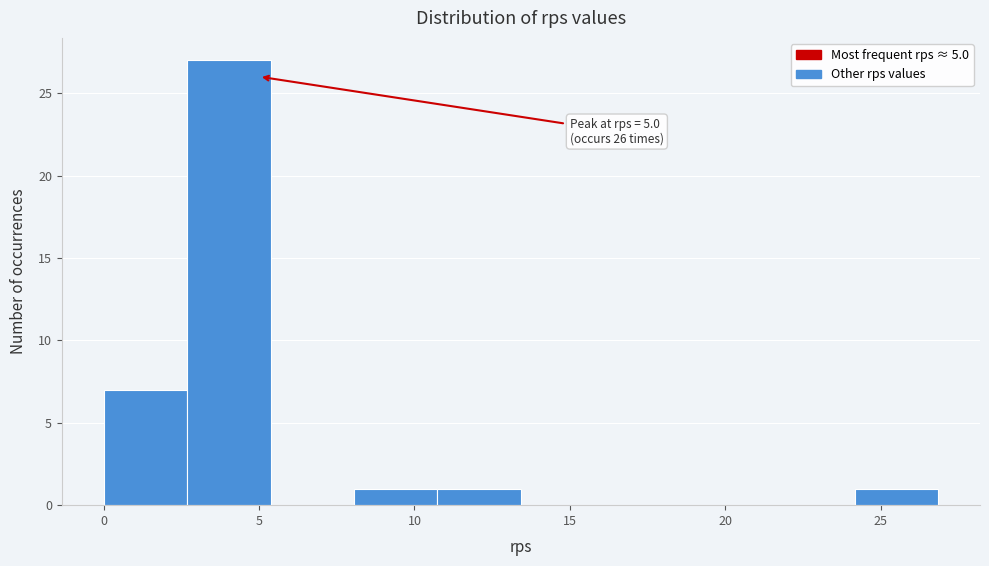

Which range on the x-axis has the tallest bar?

2.5 to 5.5